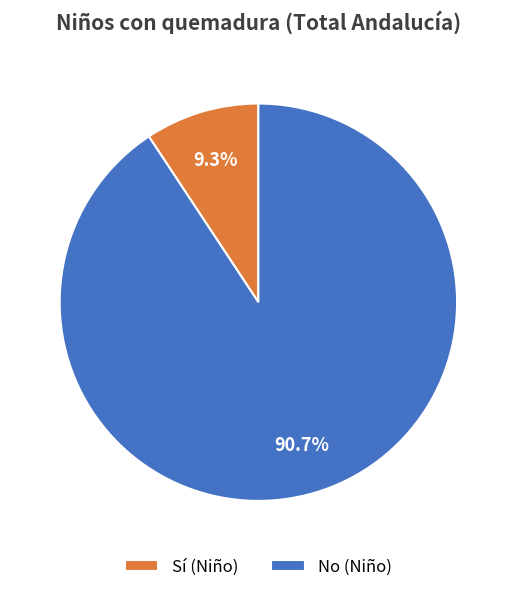

Which has a higher value, No (Niño) or Sí (Niño)?

No (Niño)